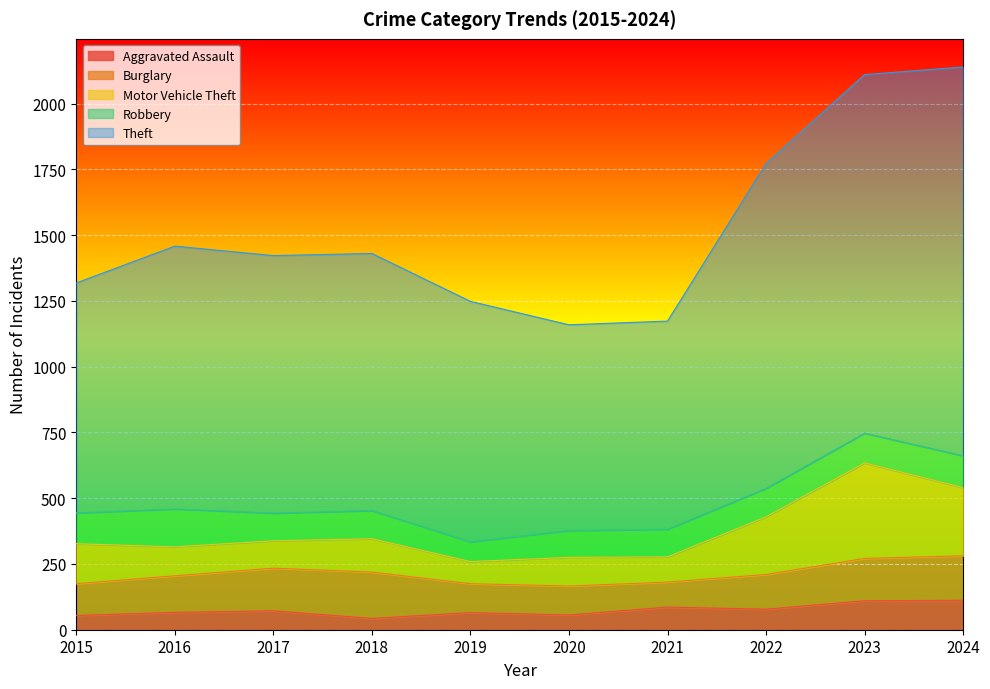

Between 2015 and 2022, which series saw the biggest shift?

Theft